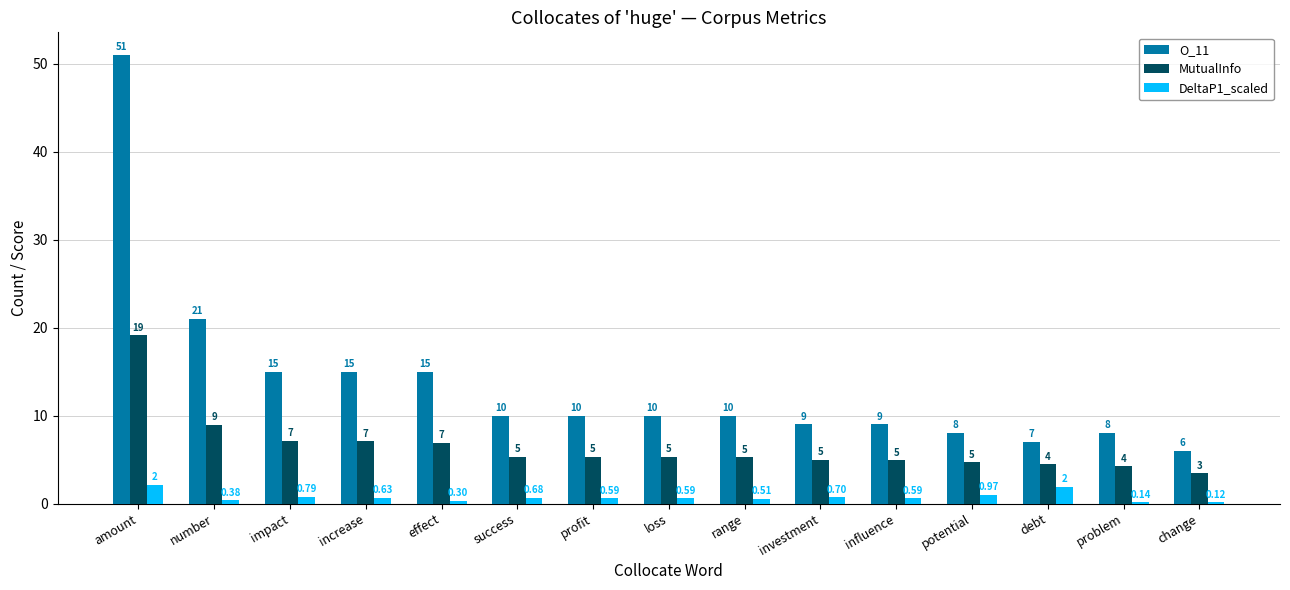

At which category is the sum across all series the highest?

amount